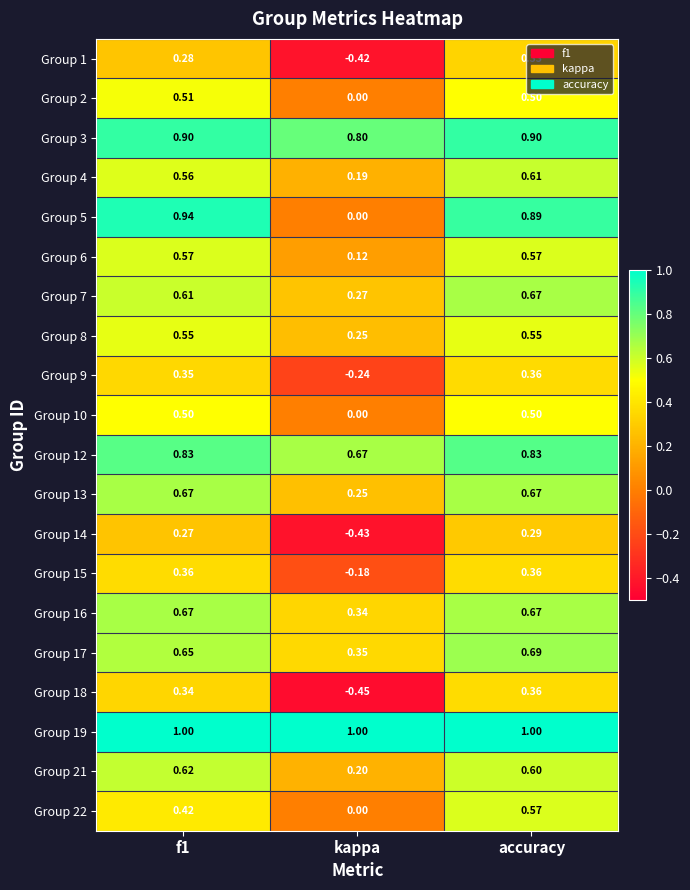

At which category does the chart reach its minimum across all series?

kappa